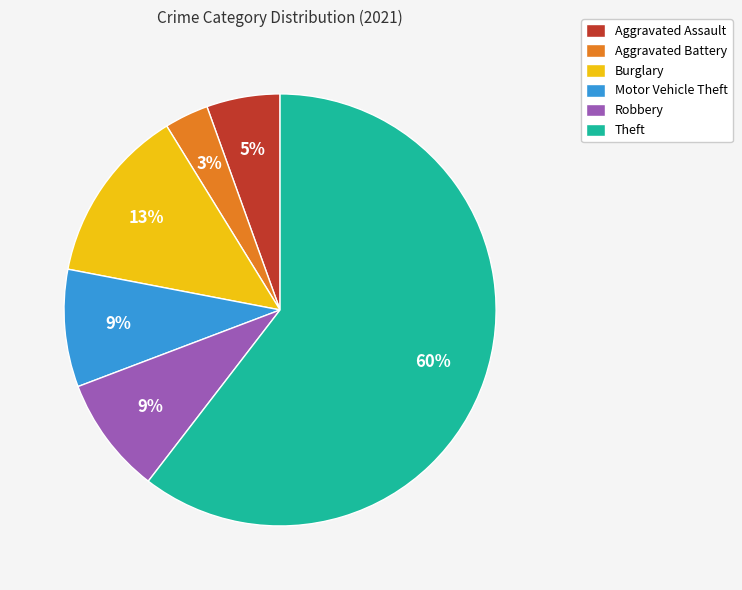

To the nearest percent, what is the difference between the Robbery and Theft slice percentages?

52%